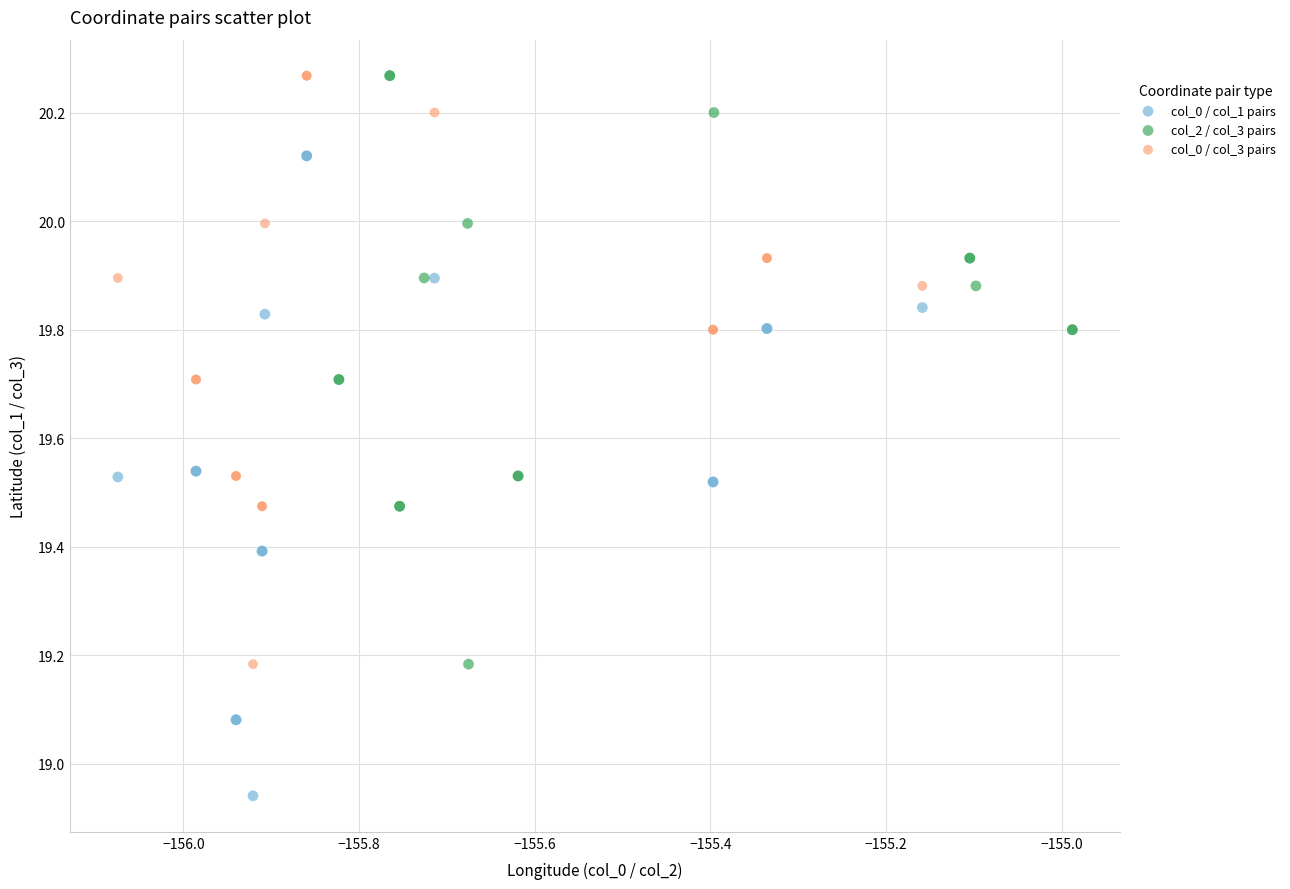

Which series has the widest spread of Y values?

col_0 / col_1 pairs